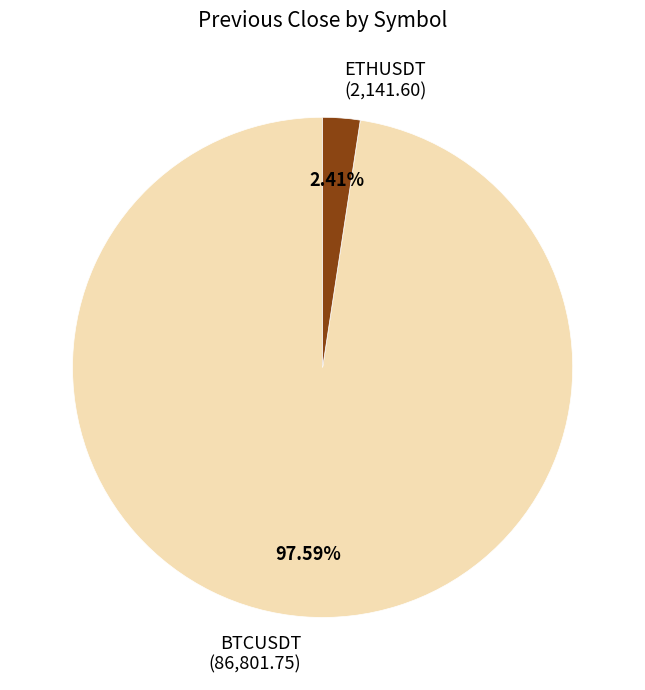

Count the number of slices in the pie.

2